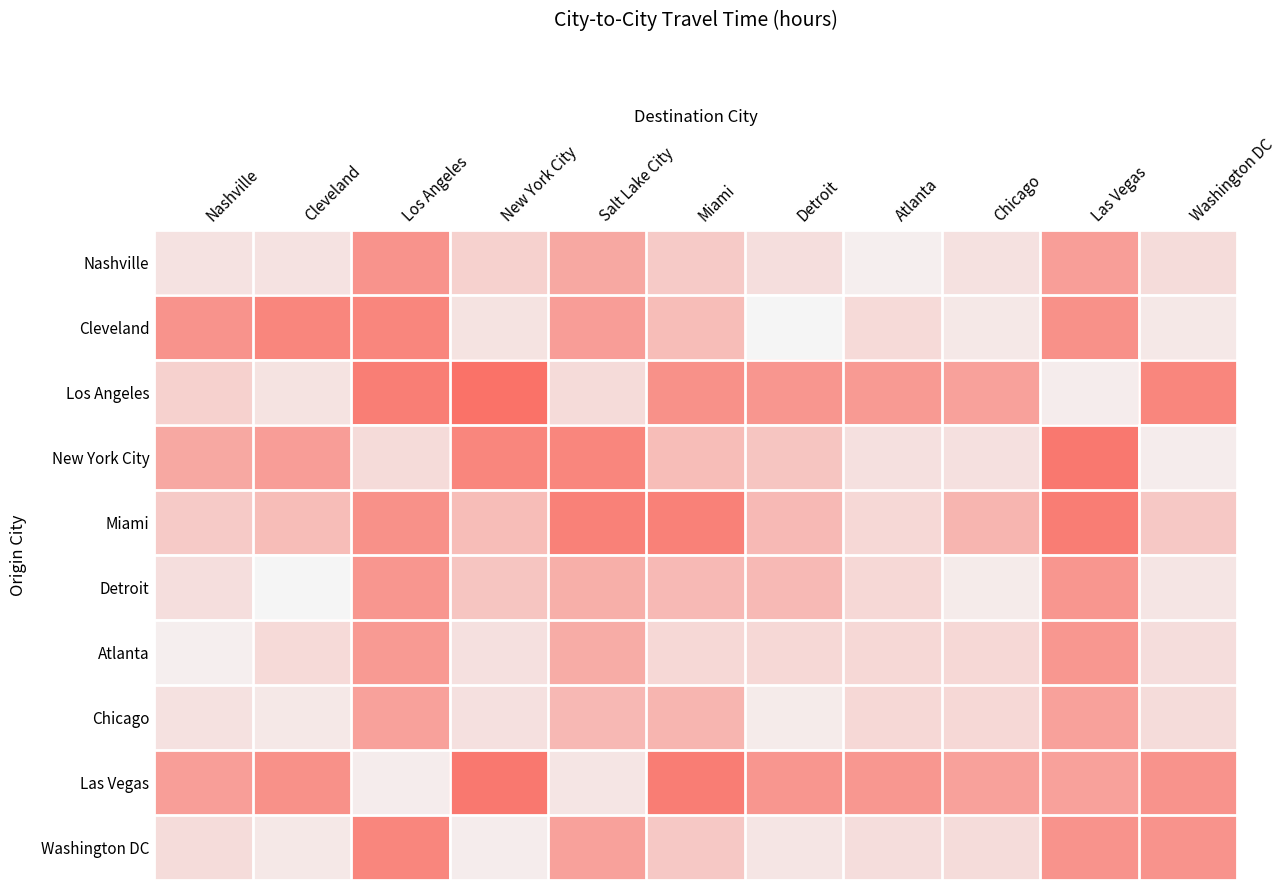

At which category is the sum across all series the highest?

Las Vegas